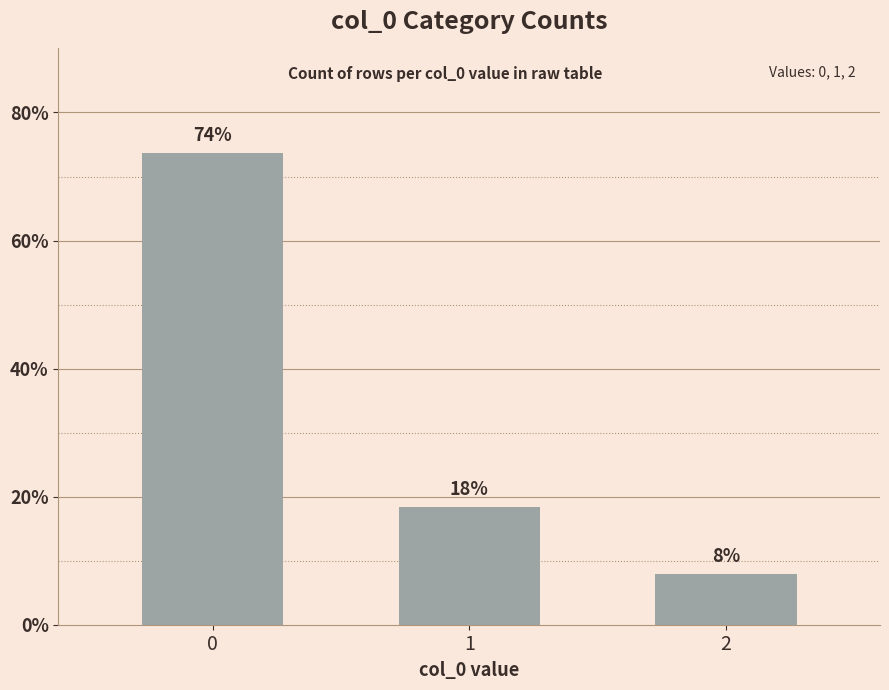

At which category does the chart reach its minimum across all series?

2